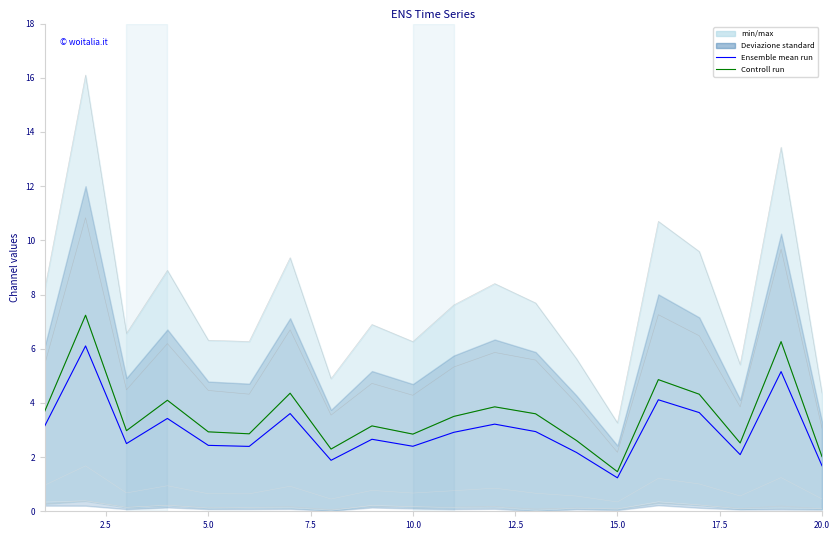

True or false: Controll run and Ensemble mean run cross at least once.

False